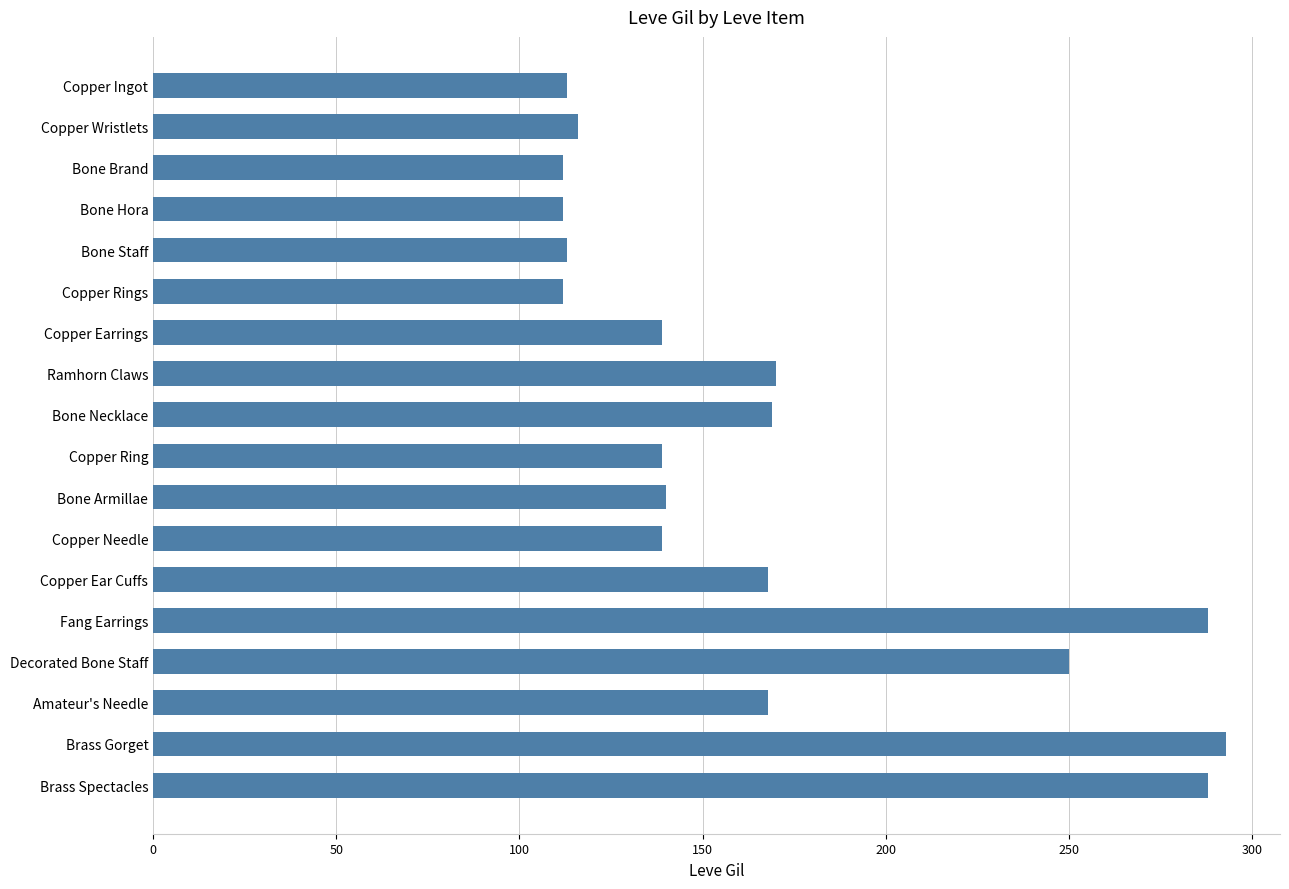

Does the chart contain any negative values?

No